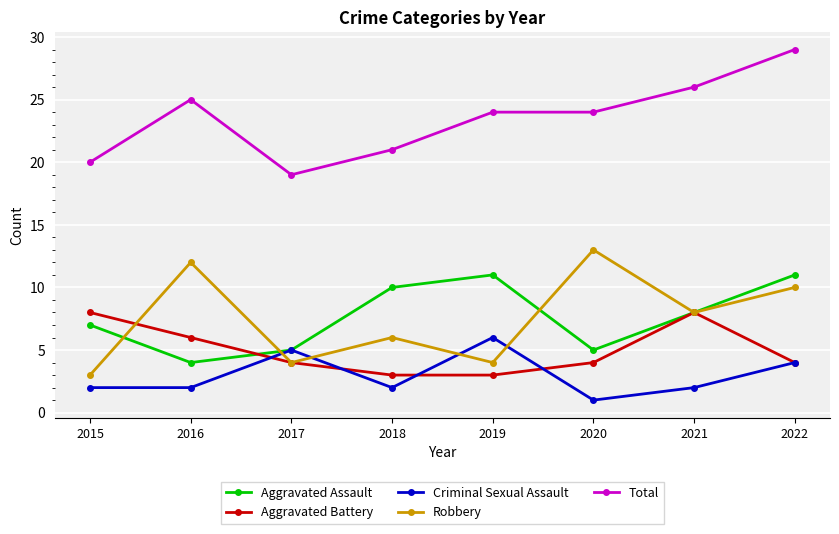

At which category does the chart reach its minimum across all series?

2020